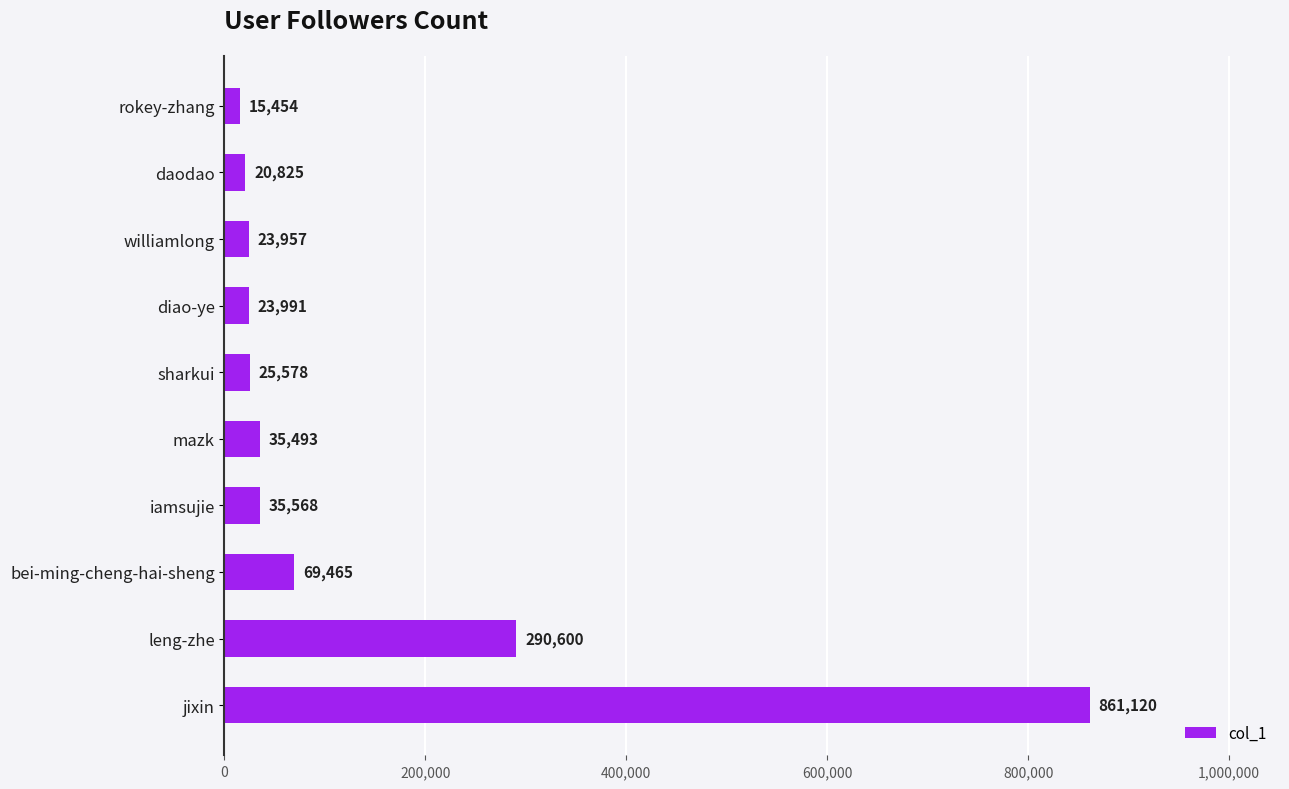

What value does the data have at diao-ye?

23991